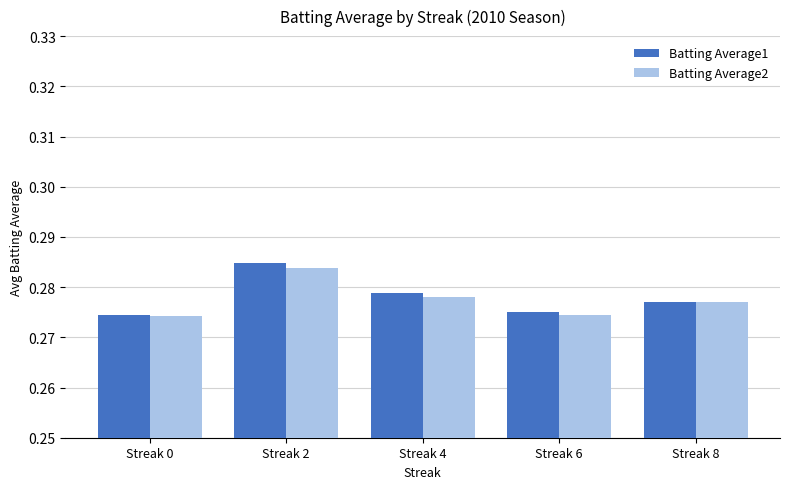

Which category has the highest value in the Batting Average1 series?

Streak 2